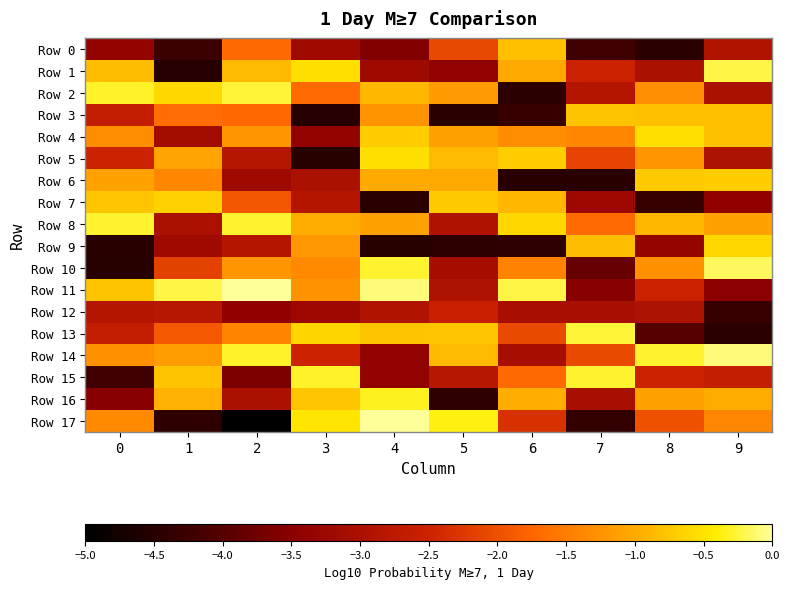

Which series has the widest spread of values?

Row 17